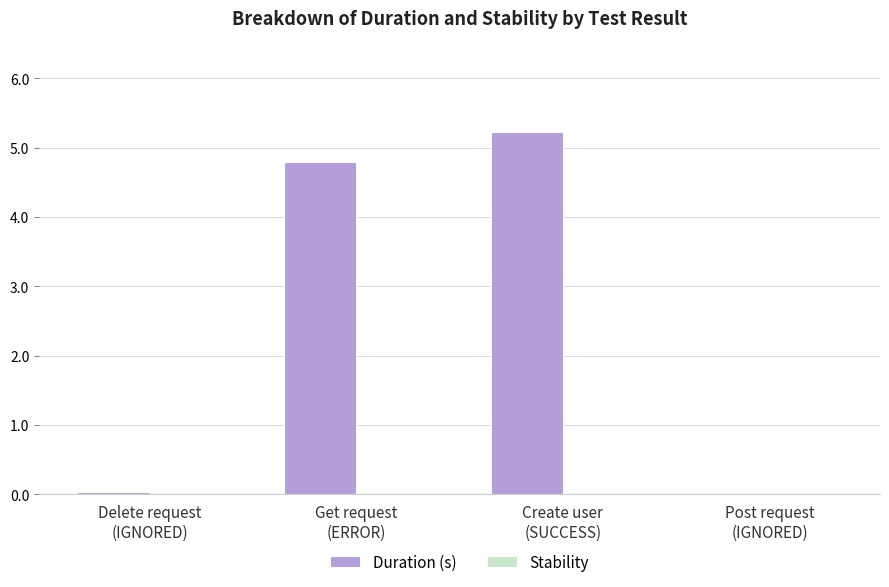

What is the maximum value shown in the chart?

5.2